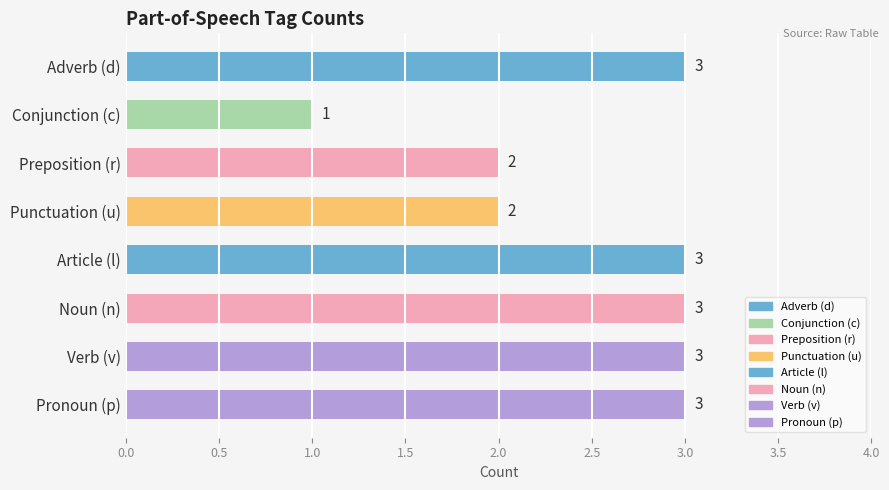

How many data points are less than 3?

3